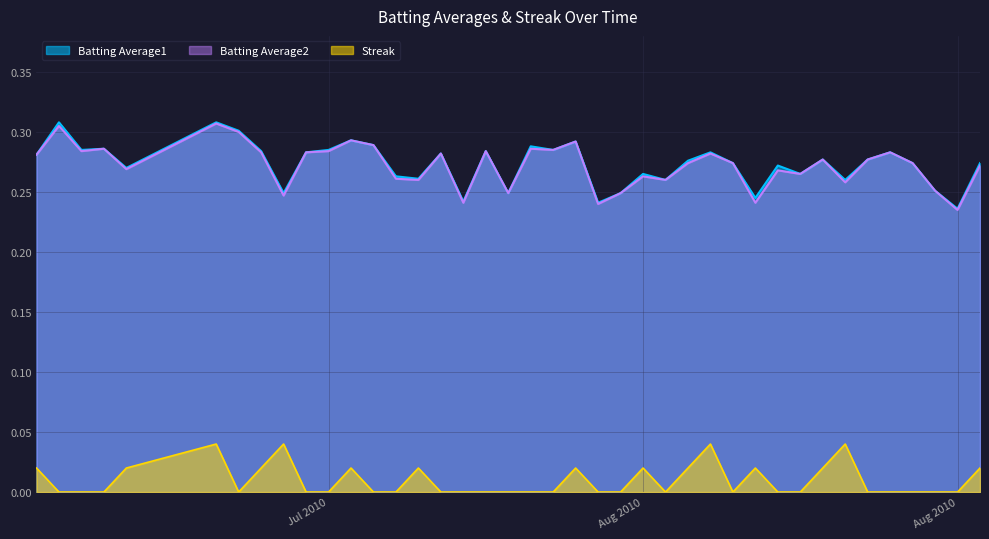

Is it true that Streak equals 0.0 at 2010-07-26?

False